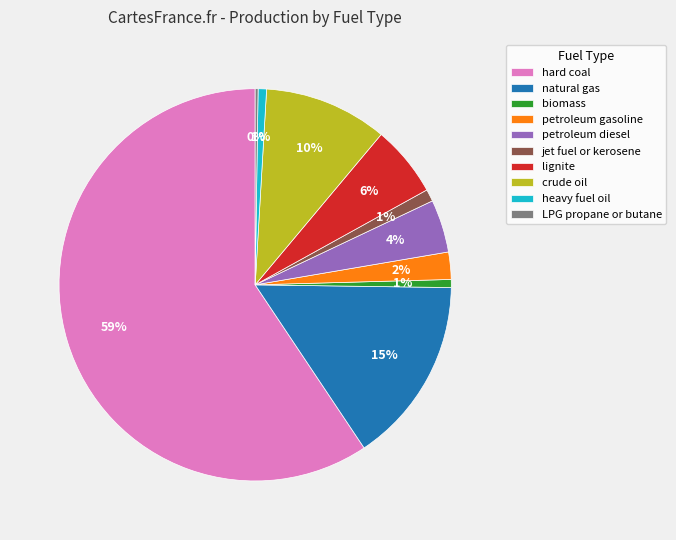

Which slice is the largest?

hard coal